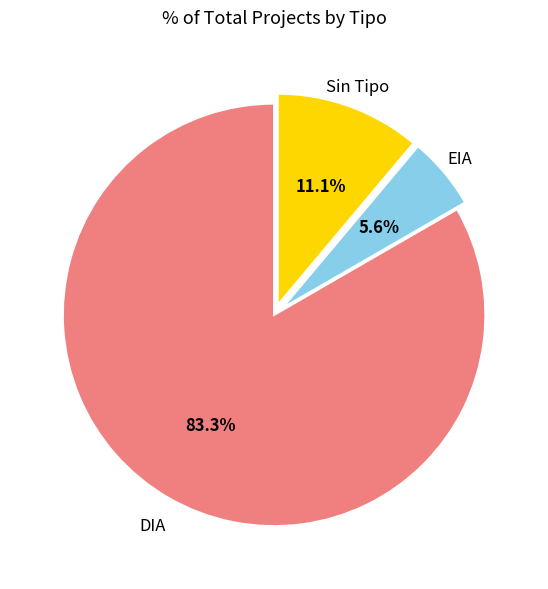

Is there a majority slice in this chart?

Yes